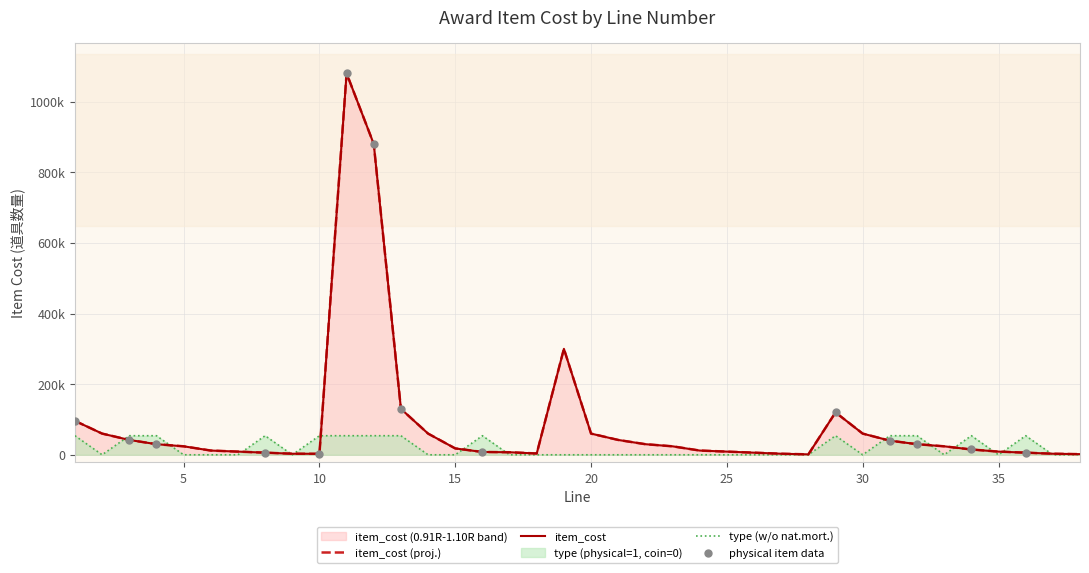

What is the total value across all series at 9?

3000